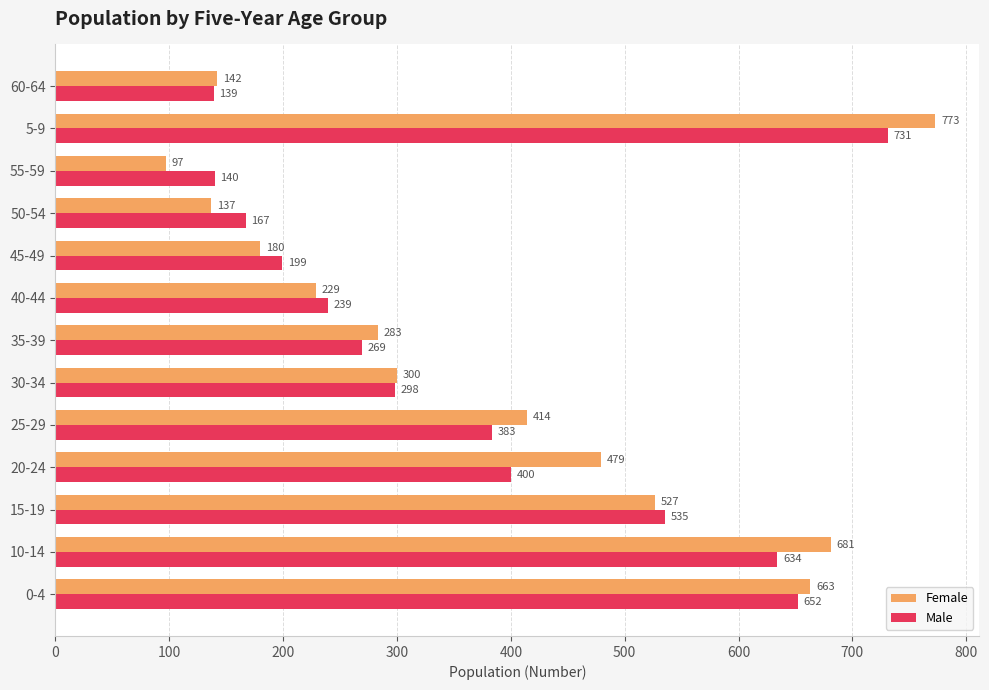

Is it true that Female equals 663 at 0-4?

True